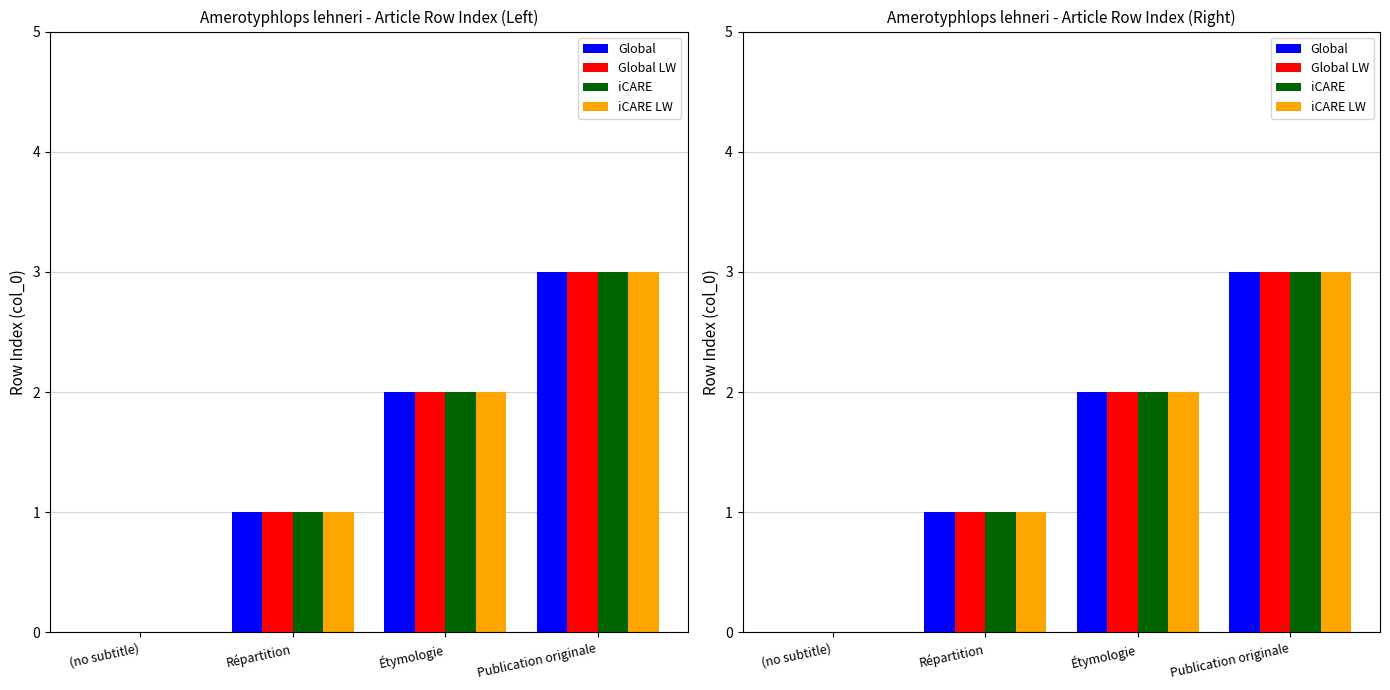

Reading right to left, what are all the values shown in this chart?

Global: Publication originale=3	Étymologie=2	Répartition=1	(no subtitle)=0
Global LW: Publication originale=3	Étymologie=2	Répartition=1	(no subtitle)=0
iCARE: Publication originale=3	Étymologie=2	Répartition=1	(no subtitle)=0
iCARE LW: Publication originale=3	Étymologie=2	Répartition=1	(no subtitle)=0